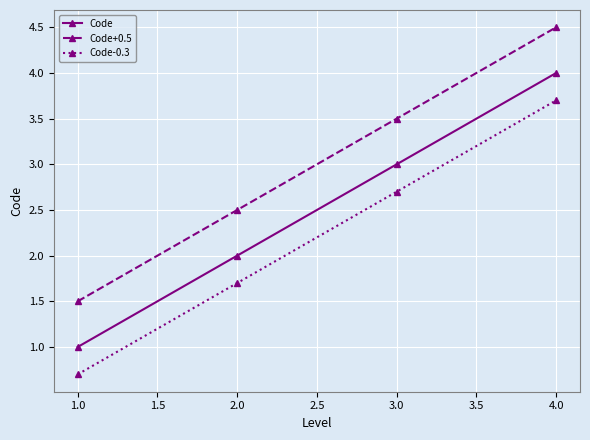

Read the Code value at 2.0.

2.0